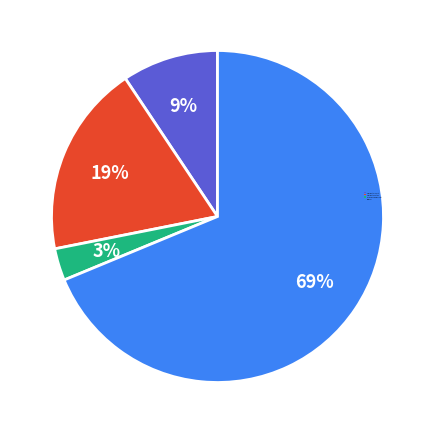

Combined, do Robbery and Aggravated Battery account for over 50%?

Yes